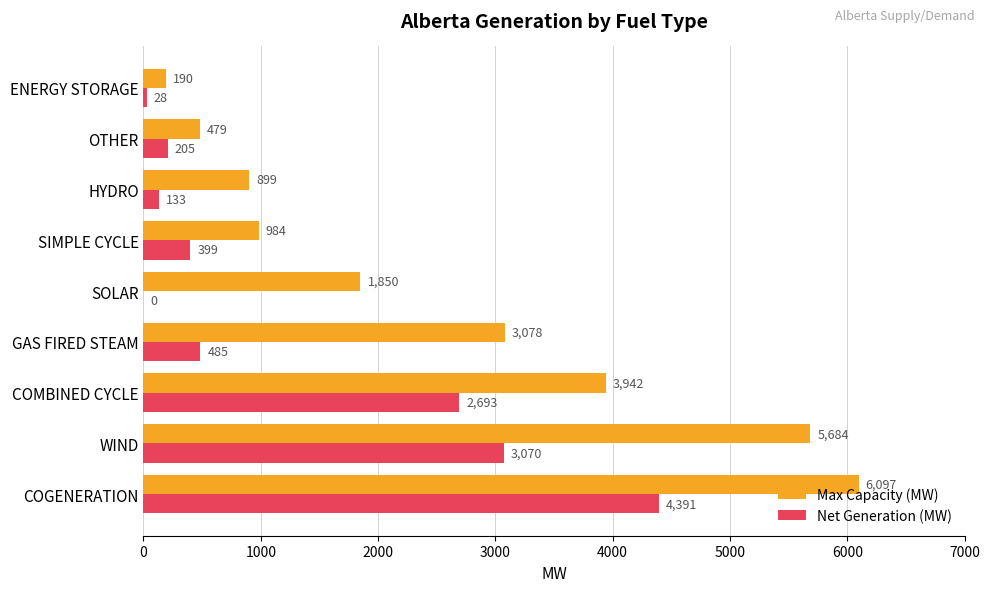

What is the sum of all Net Generation (MW) values?

11404